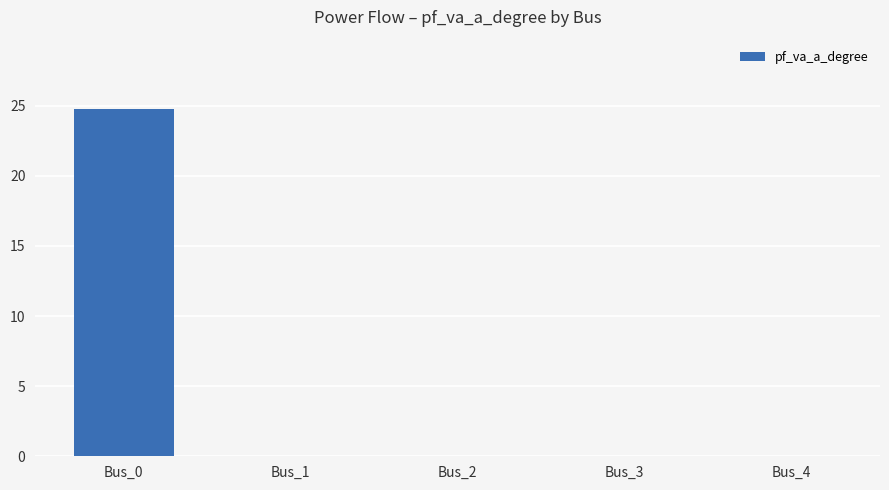

What is the maximum value shown in the chart?

24.8